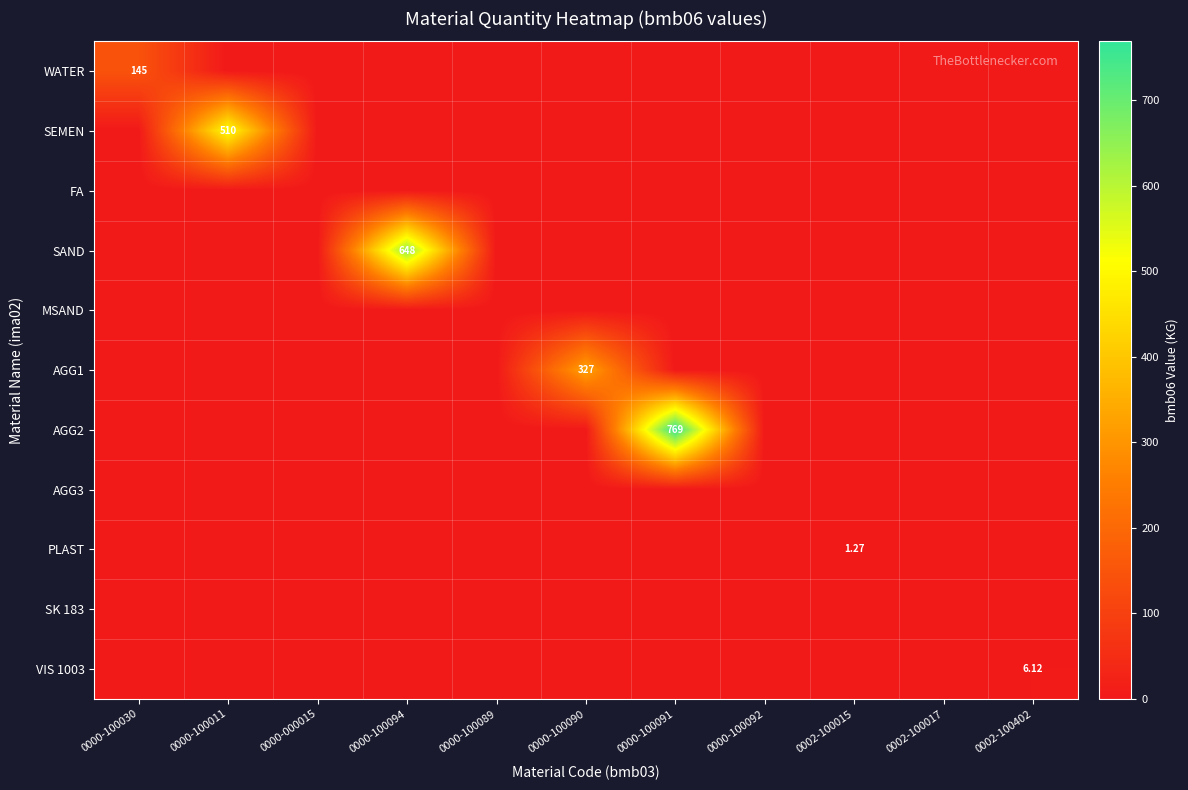

At 0000-100091, list the series in order from largest to smallest.

AGG2, WATER, SEMEN, FA, SAND, MSAND, AGG1, AGG3, PLAST, SK 183, VIS 1003